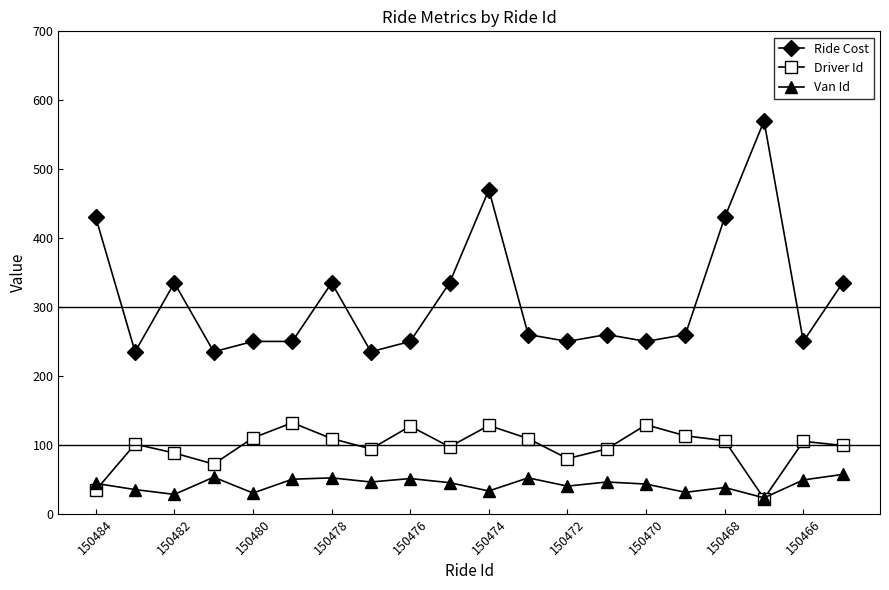

How many values in the Ride Cost series are below 260?

9